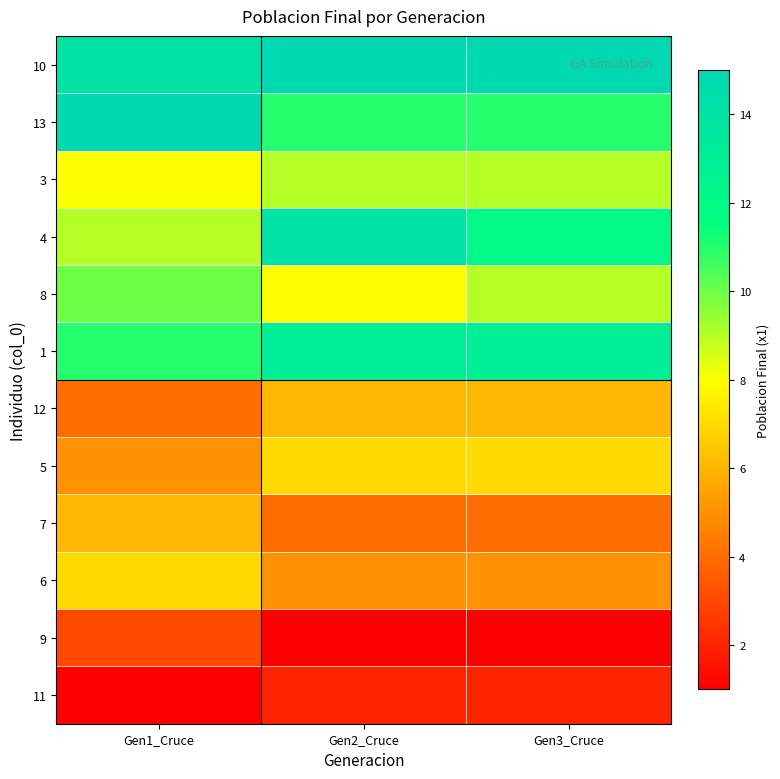

At which category does the chart reach its peak across all series?

Gen2_Cruce